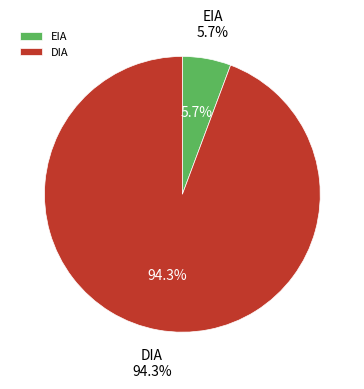

Which has a higher value, EIA or DIA?

DIA